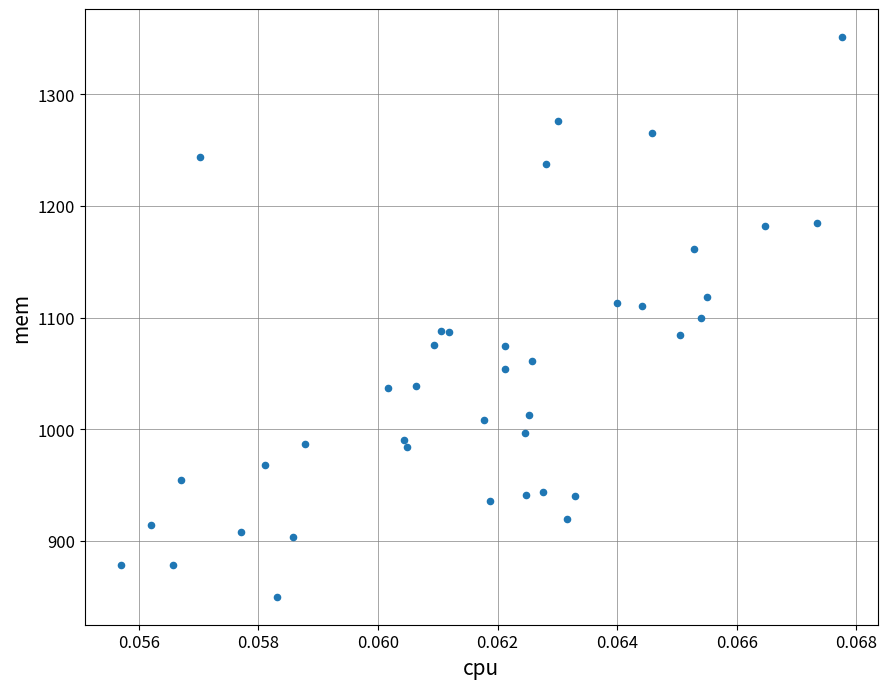

What is the range of Y values (max minus min)?

501.3